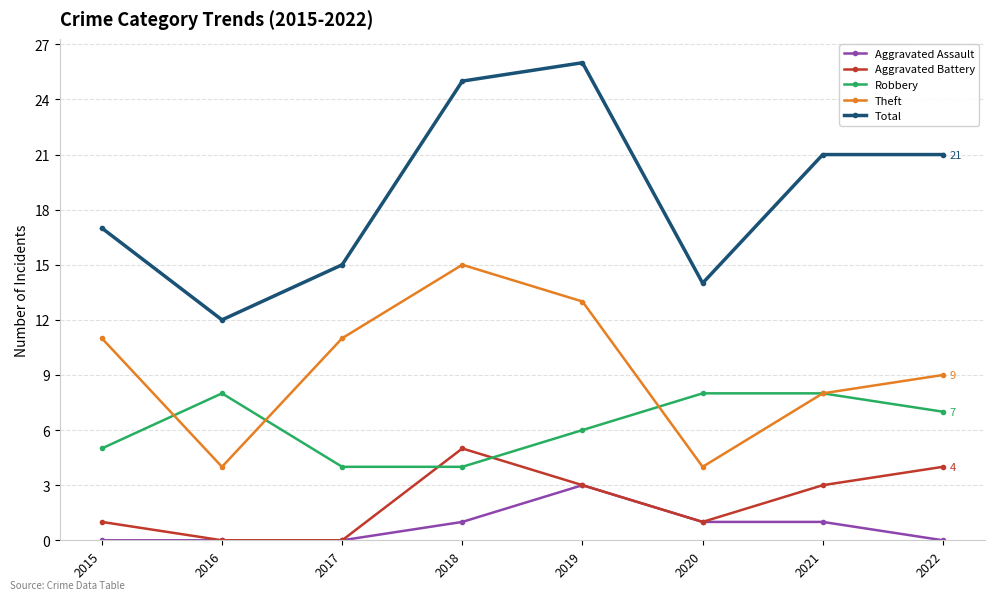

What is the difference between the second highest and second lowest values in the Aggravated Battery series?

4